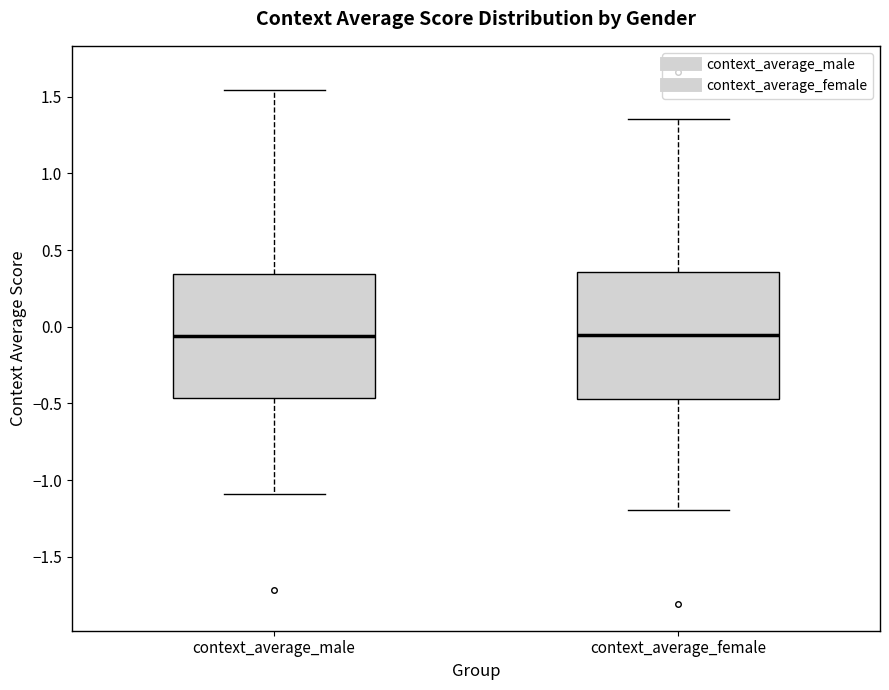

Where does the upper whisker of the box for context_average_male end on the y-axis? The values are not printed on the chart, so give them approximately, as read against the axis.

1.55